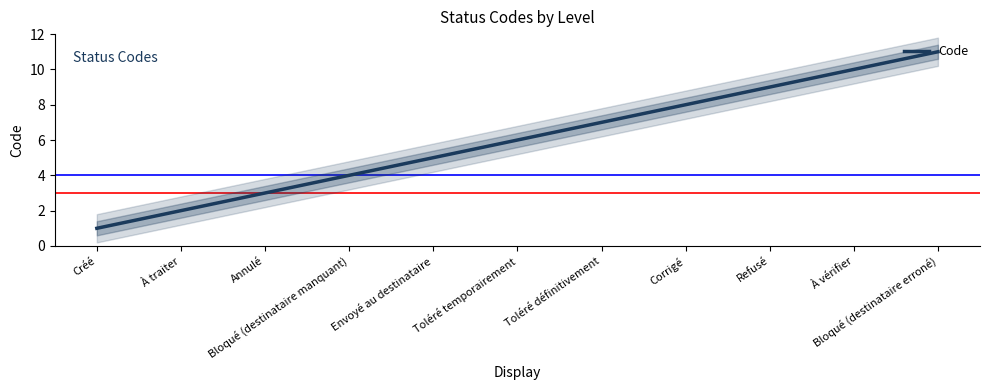

List the labels in order of value, largest first.

Bloqué (destinataire erroné), À vérifier, Refusé, Corrigé, Toléré définitivement, Toléré temporairement, Envoyé au destinataire, Bloqué (destinataire manquant), Annulé, À traiter, Créé